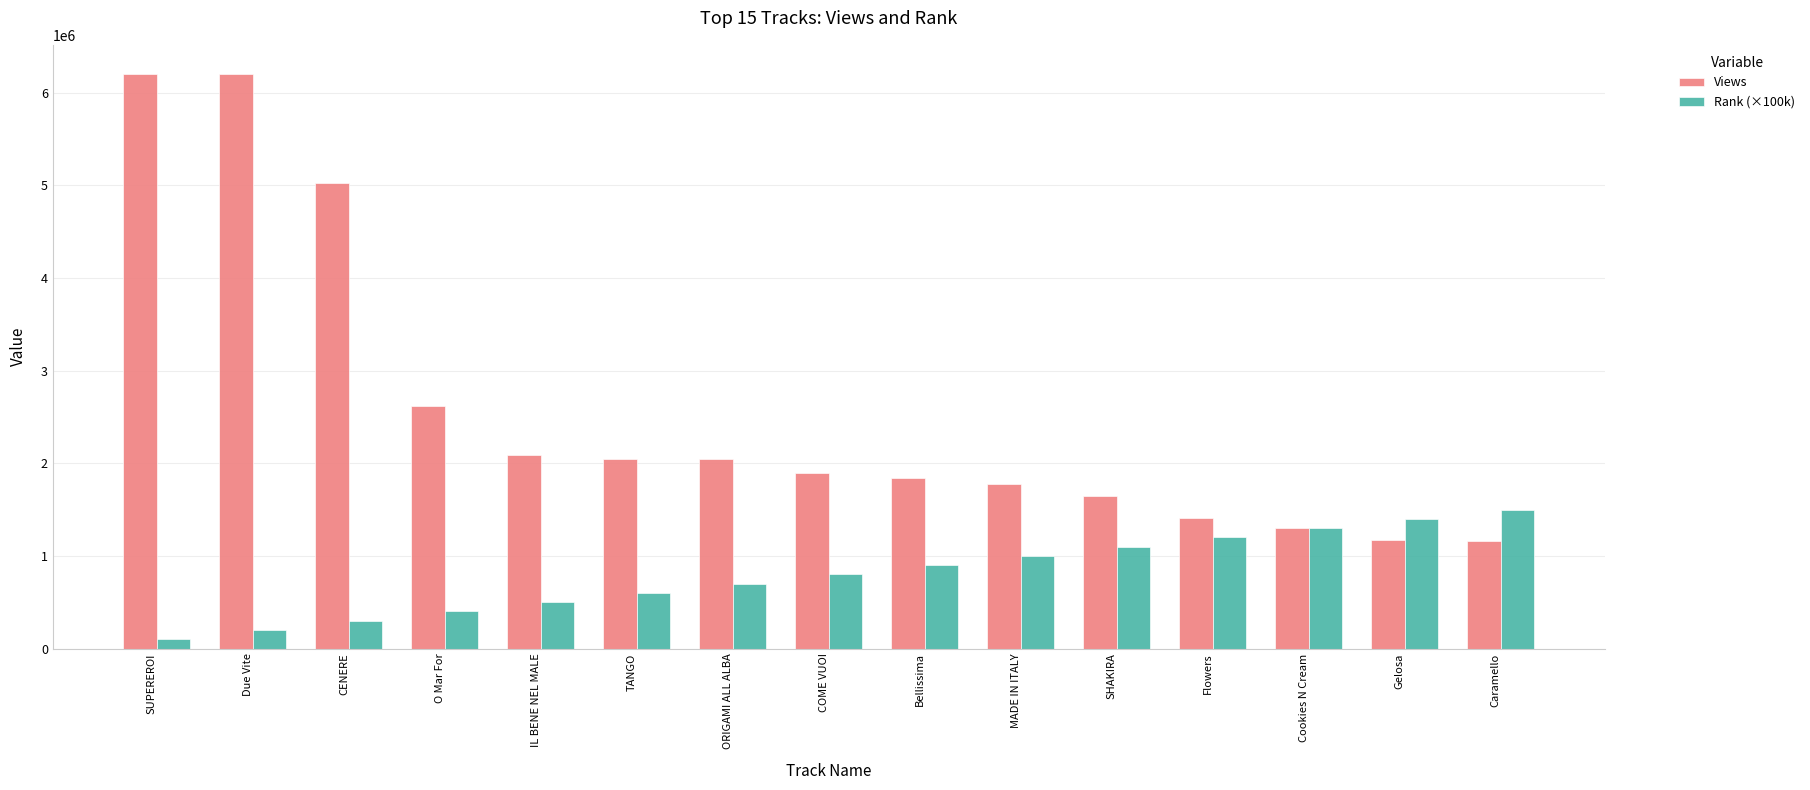

At which label is Views closest to 3684165?

O Mar For